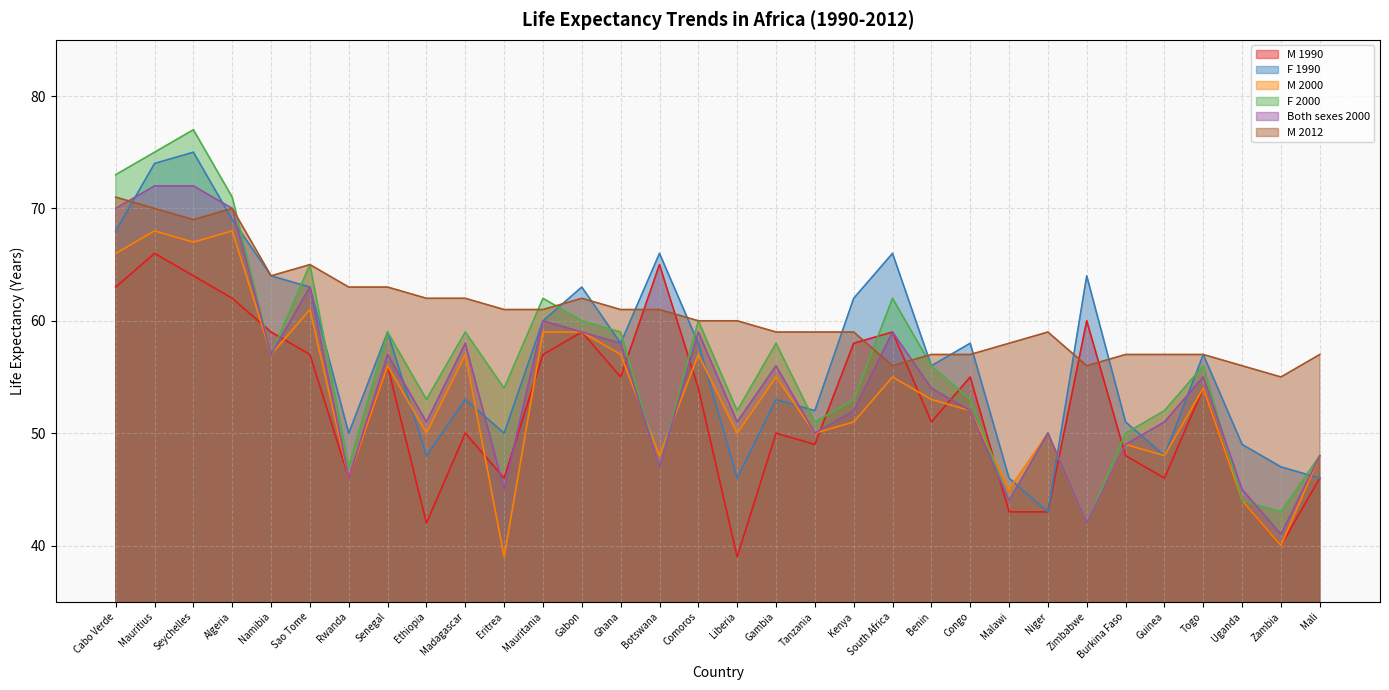

Is it true that M 2000 equals 57 at Madagascar?

True